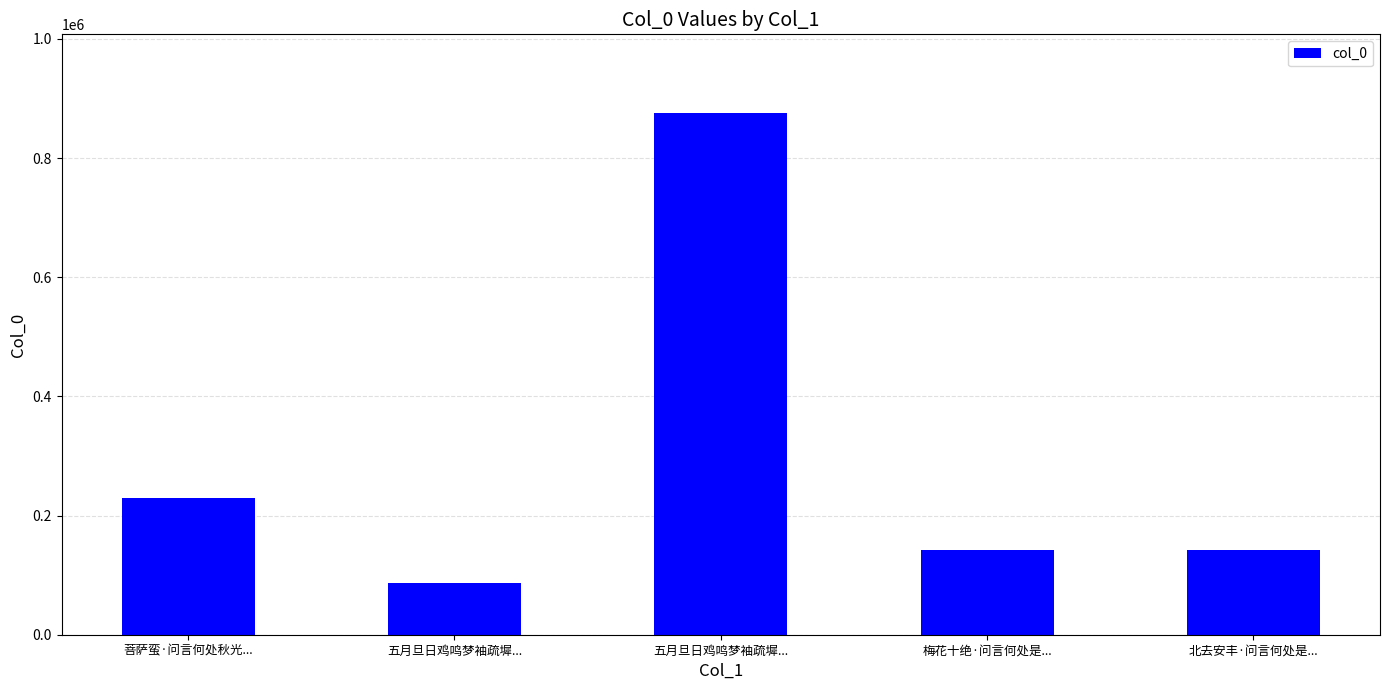

Rank the categories by value from highest to lowest.

五月旦日鸡鸣梦袖疏墀..., 菩萨蛮·问言何处秋光..., 梅花十绝·问言何处是..., 北去安丰·问言何处是..., 五月旦日鸡鸣梦袖疏墀...